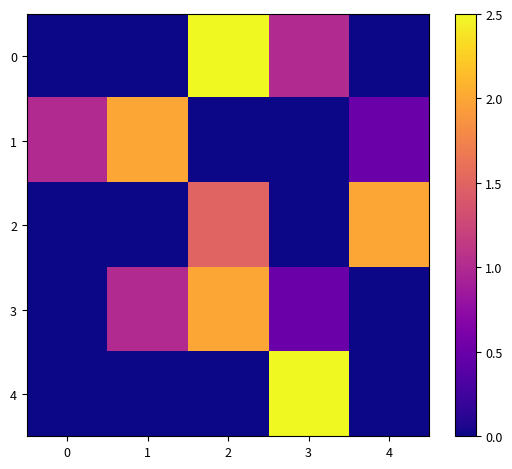

How many series are shown in this chart?

5